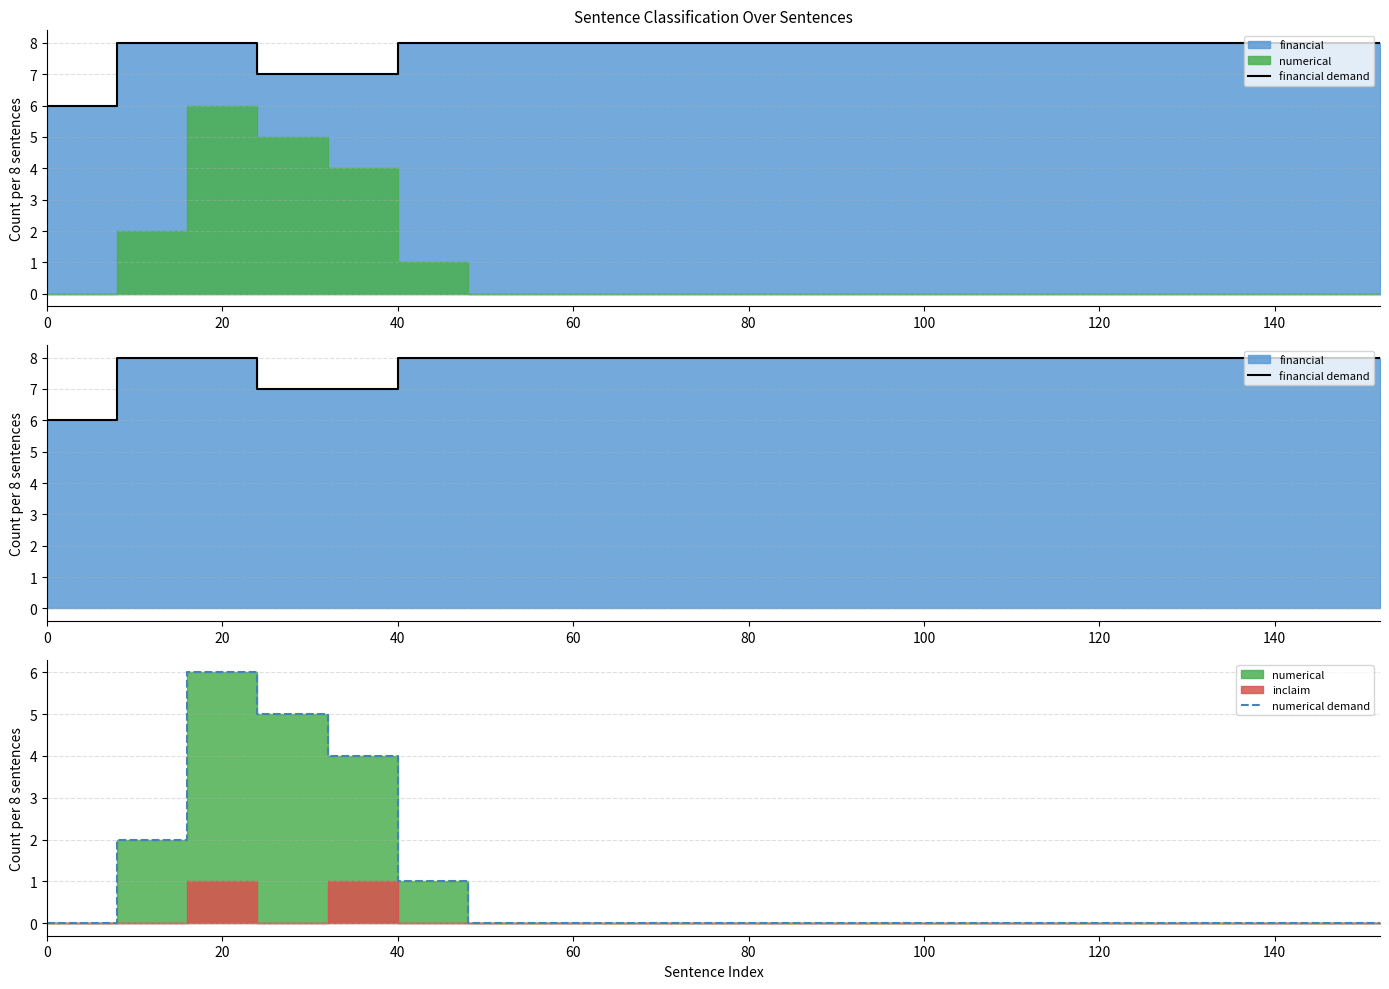

Which series has the widest spread of values?

numerical demand